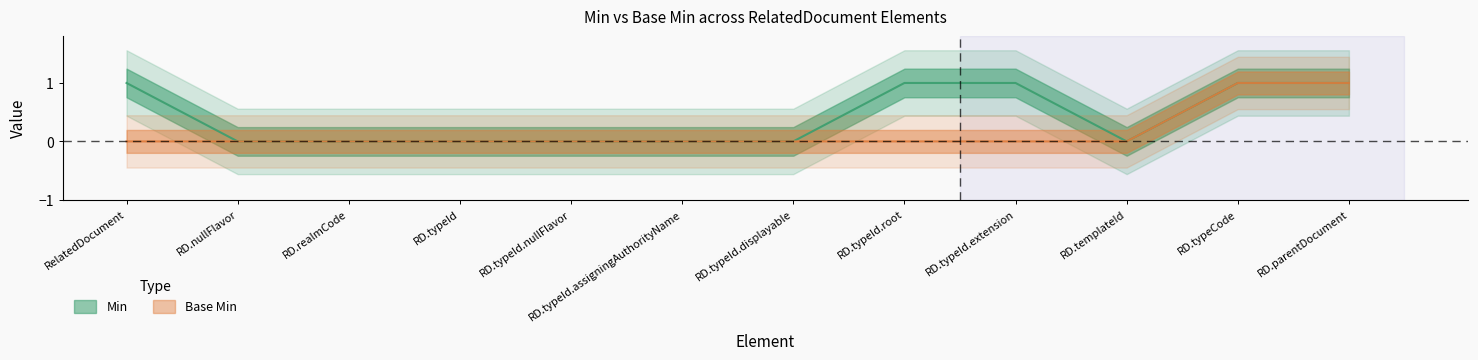

At which label is Base Min closest to 0?

RelatedDocument